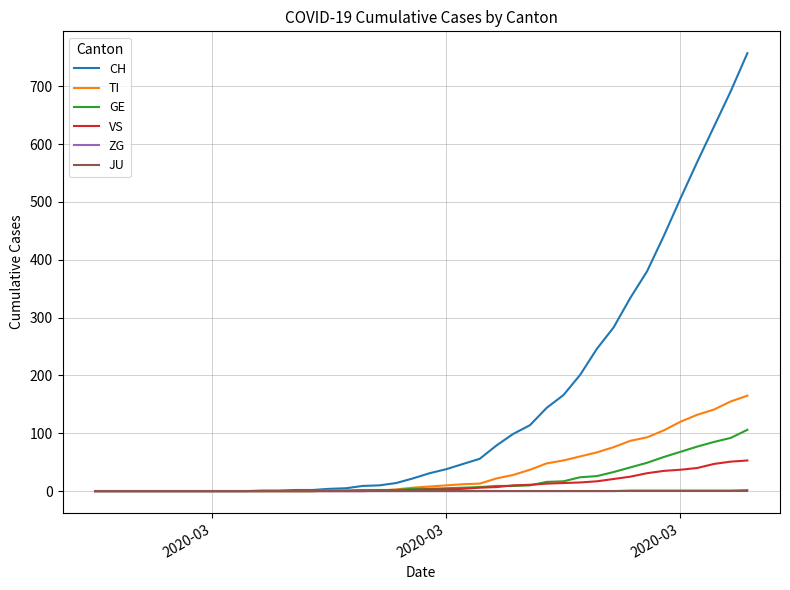

Which series has the largest range (max minus min)?

CH